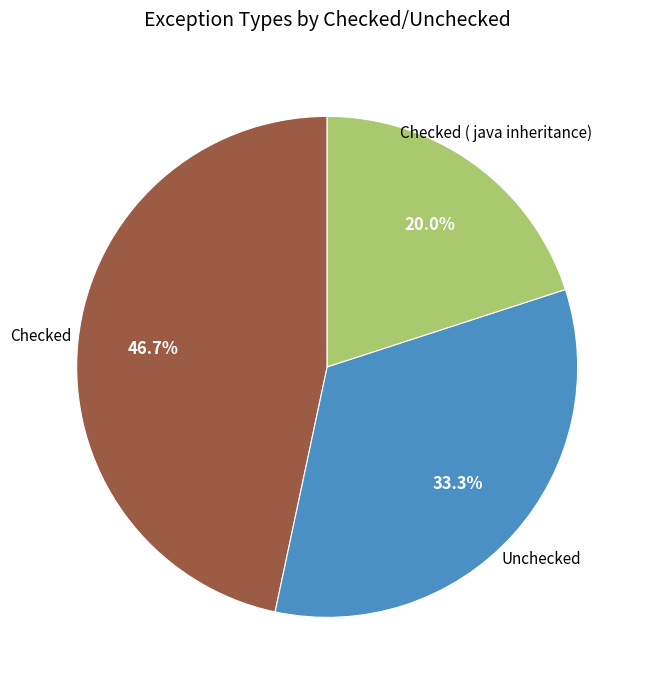

What is the smallest slice in the pie chart?

Checked ( java inheritance)